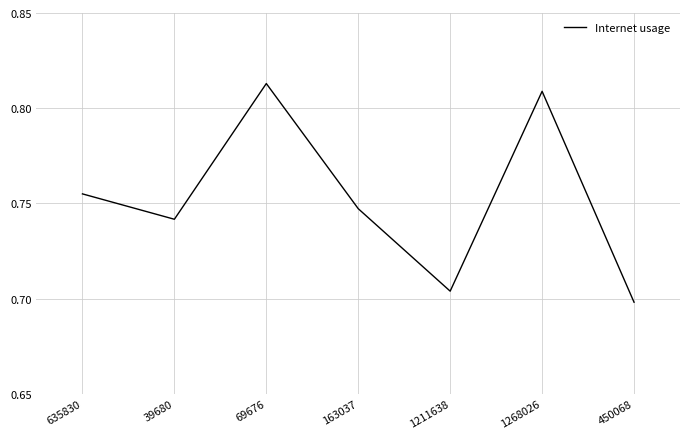

List the labels in order of value, smallest first.

450068, 1211638, 39680, 163037, 635830, 1268026, 69676